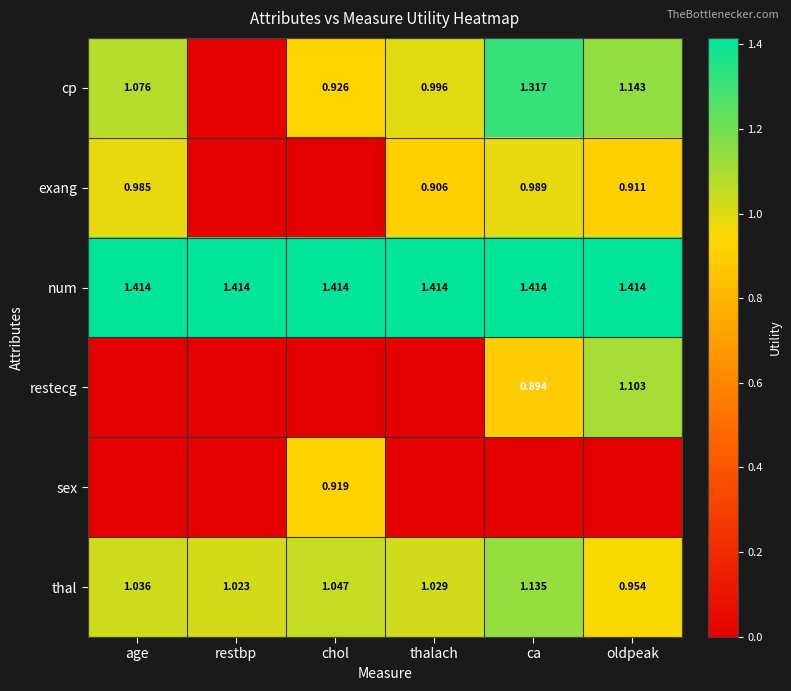

True or false: num has a value of 2.3 at chol.

False